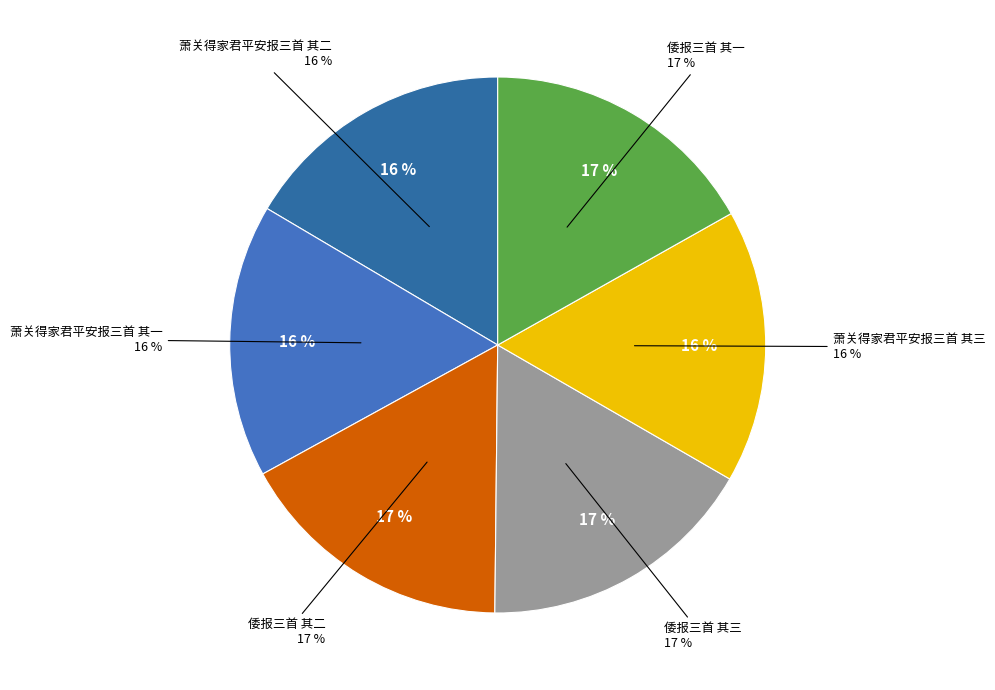

To the nearest percent, what portion does 萧关得家君平安报三首 其二 represent?

16%